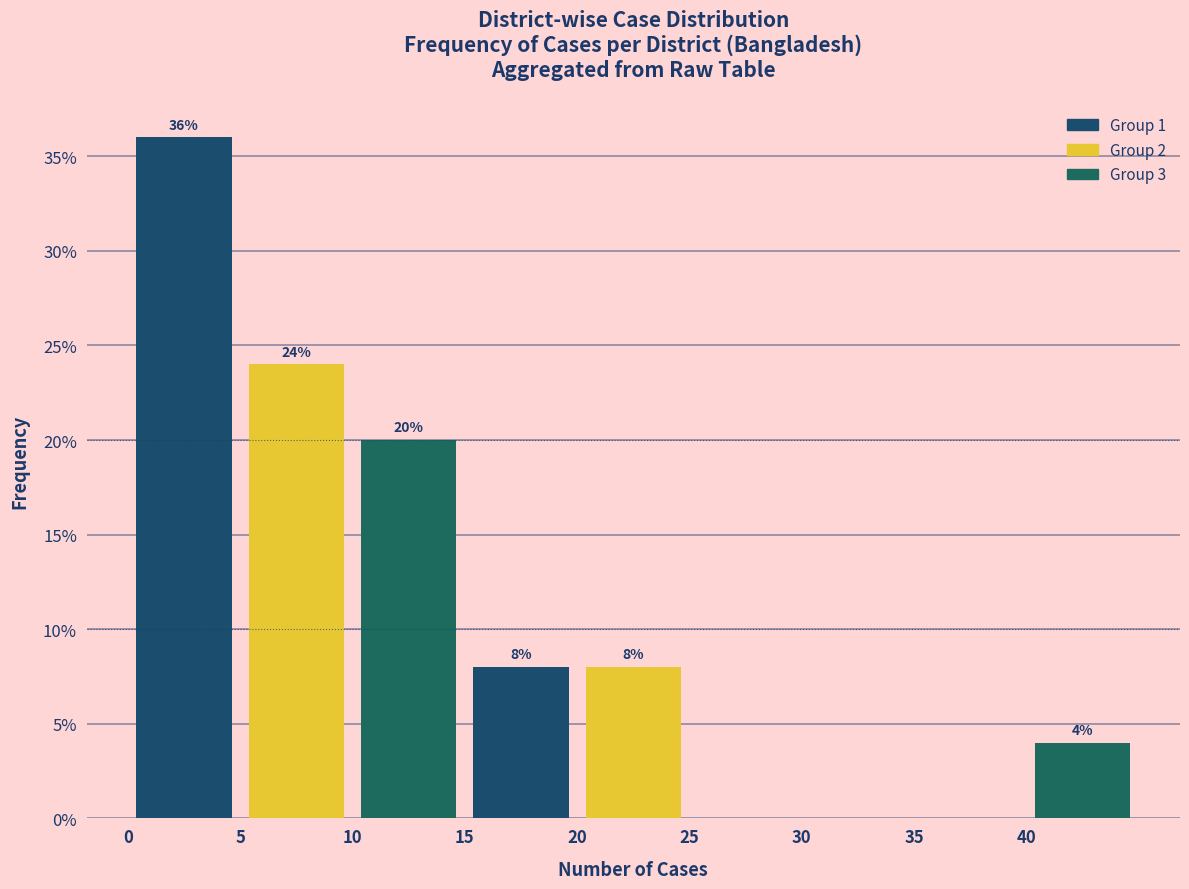

Which range on the x-axis has the tallest bar?

0 to 5